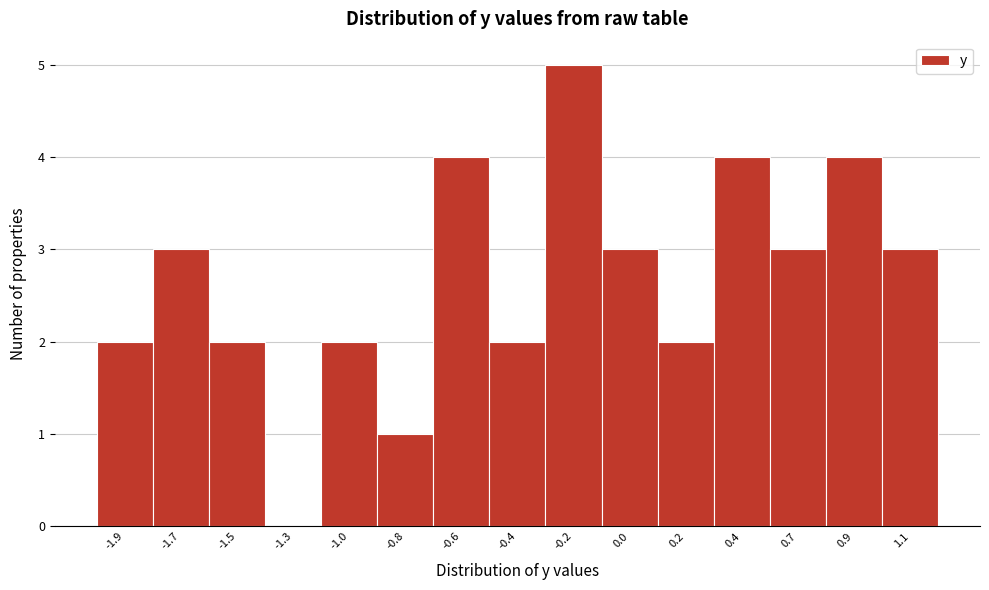

Reading right to left, list all the values displayed in this chart.

1.1=3	0.9=4	0.7=3	0.4=4	0.2=2	0.0=3	-0.2=5	-0.4=2	-0.6=4	-0.8=1	-1.0=2	-1.3=0	-1.5=2	-1.7=3	-1.9=2